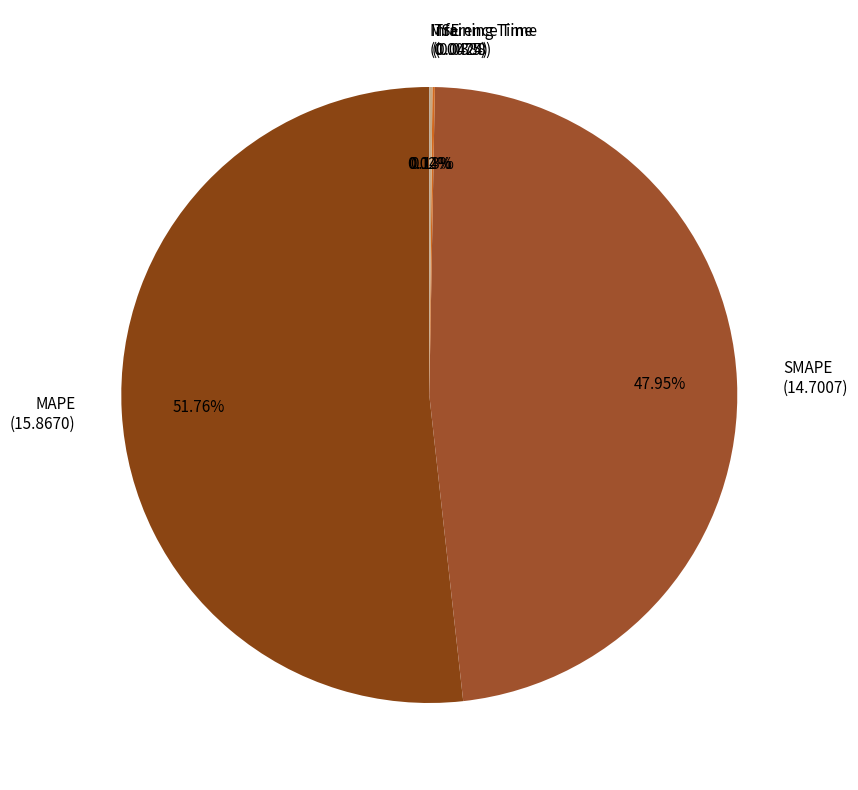

Which slice is the largest?

MAPE